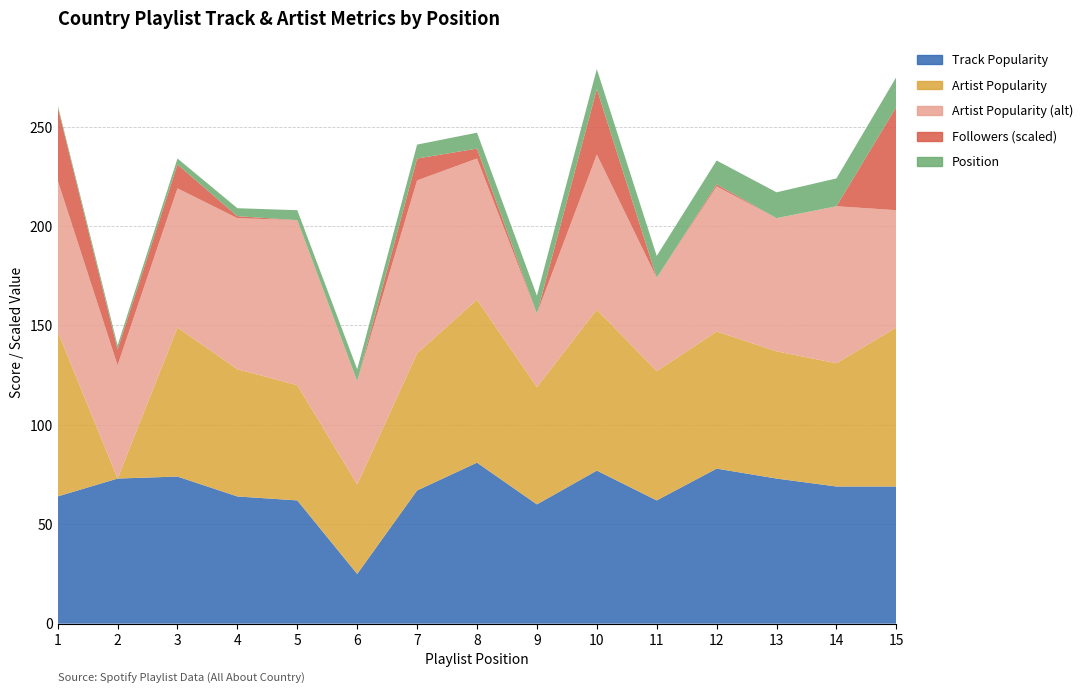

Reading left to right, transcribe all the data shown in this chart.

Track_Popularity: 64	73	74	64	62	25	67	81	60	77	62	78	73	69	69
Artist_Popularity: 83	0	75	64	58	45	69	82	59	81	65	69	64	62	80
Artist_Popularity_2: 76	57	70	76	83	52	87	71	37	78	47	73	67	79	59
Followers_scaled: 37	8	12	1	0	0	11	5	0	33	0	1	0	0	52
Position: 1	2	3	4	5	6	7	8	9	10	11	12	13	14	15